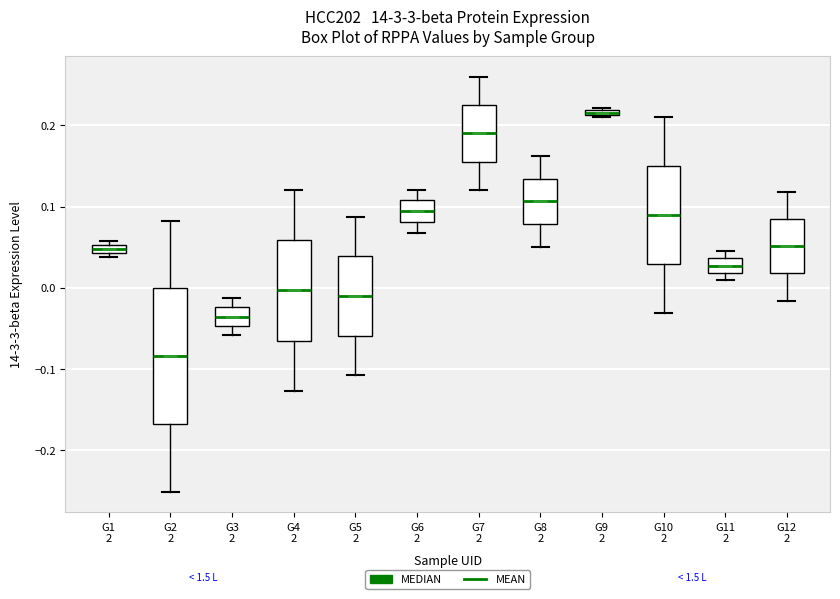

Where does the upper whisker of the box for G2 2 end on the y-axis? The values are not printed on the chart, so give them approximately, as read against the axis.

0.08